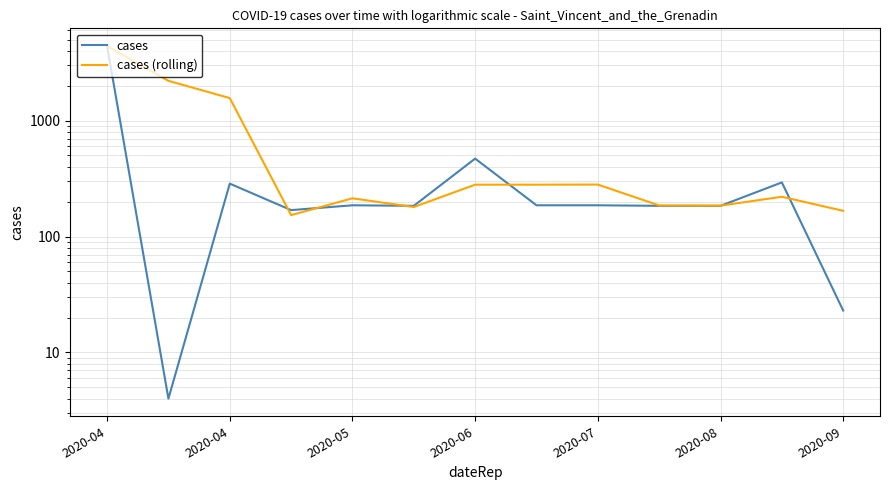

Which series has the largest total across all categories?

cases (rolling)